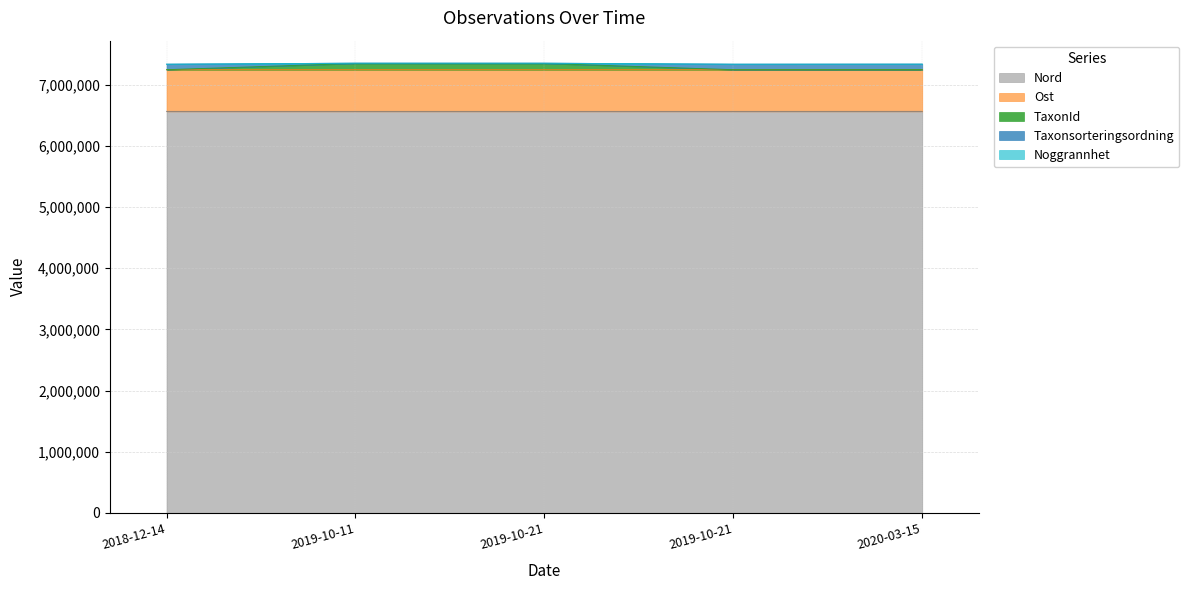

What is the difference between the maximum and minimum values in the Taxonsorteringsordning series?

16827